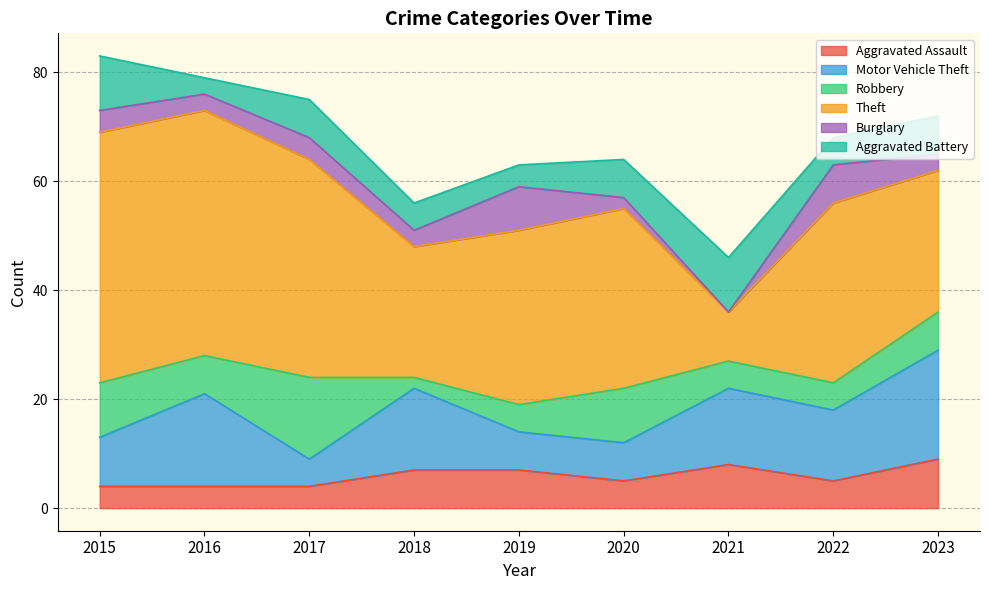

True or false: Burglary has more than 1 interior local peaks.

True